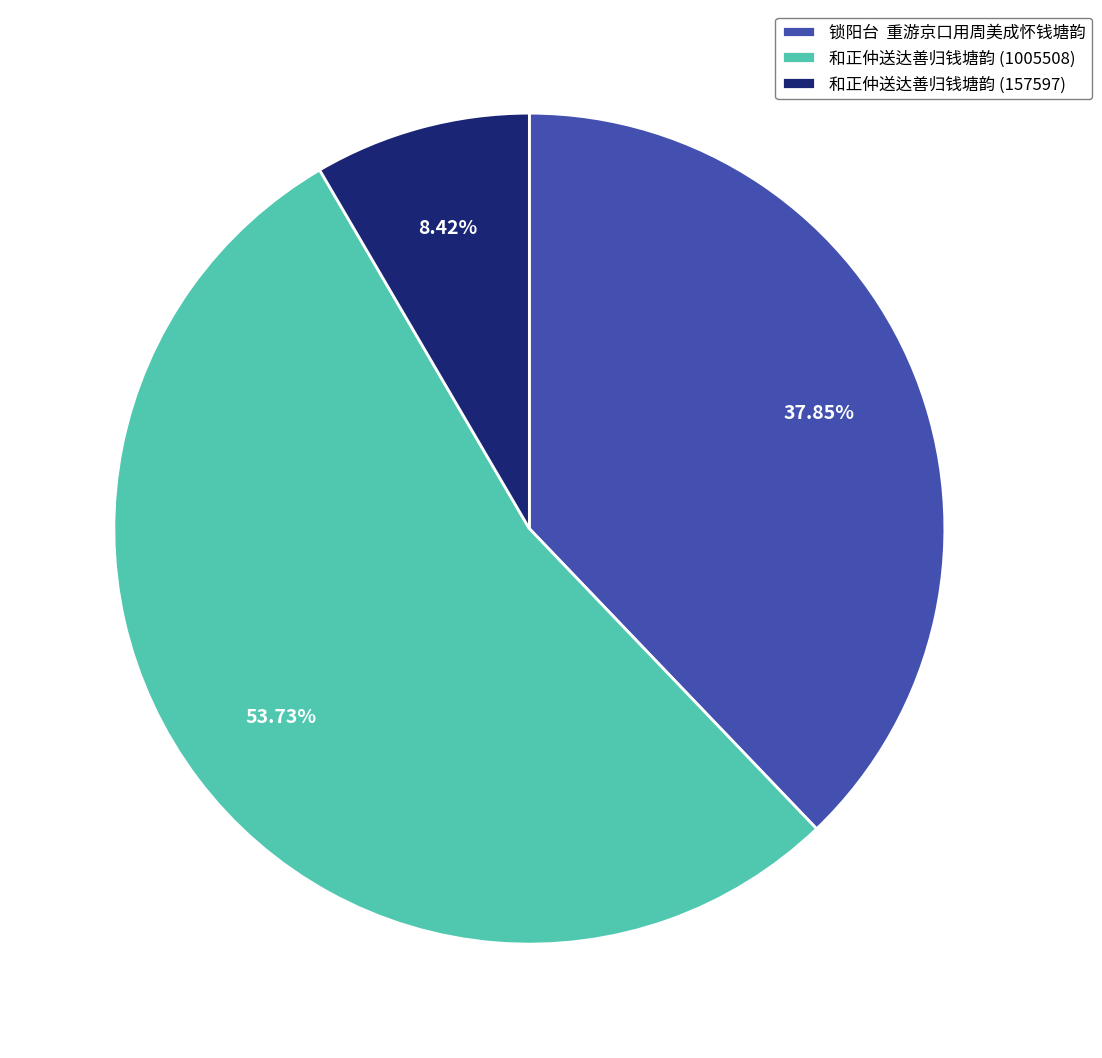

What is the smallest slice in the pie chart?

和正仲送达善归钱塘韵 (157597)